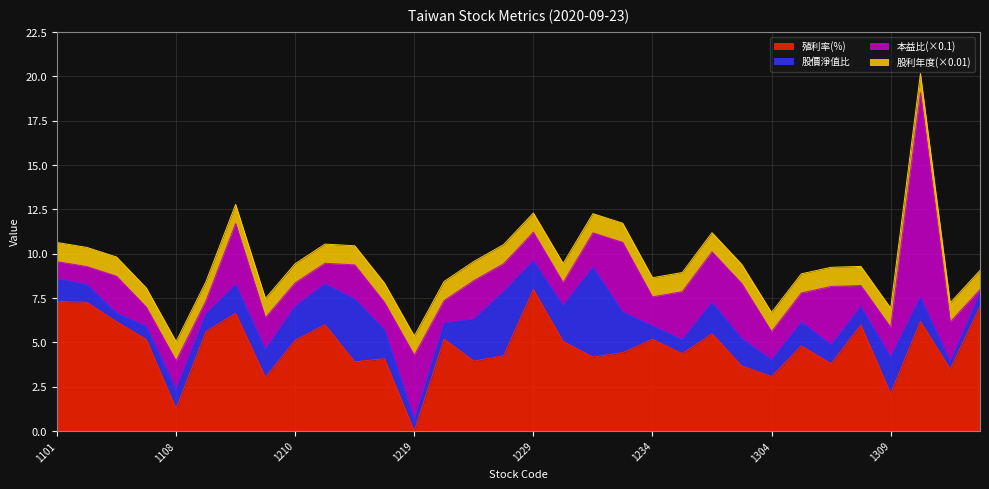

What is the average value of the 殖利率(%) series?

4.7